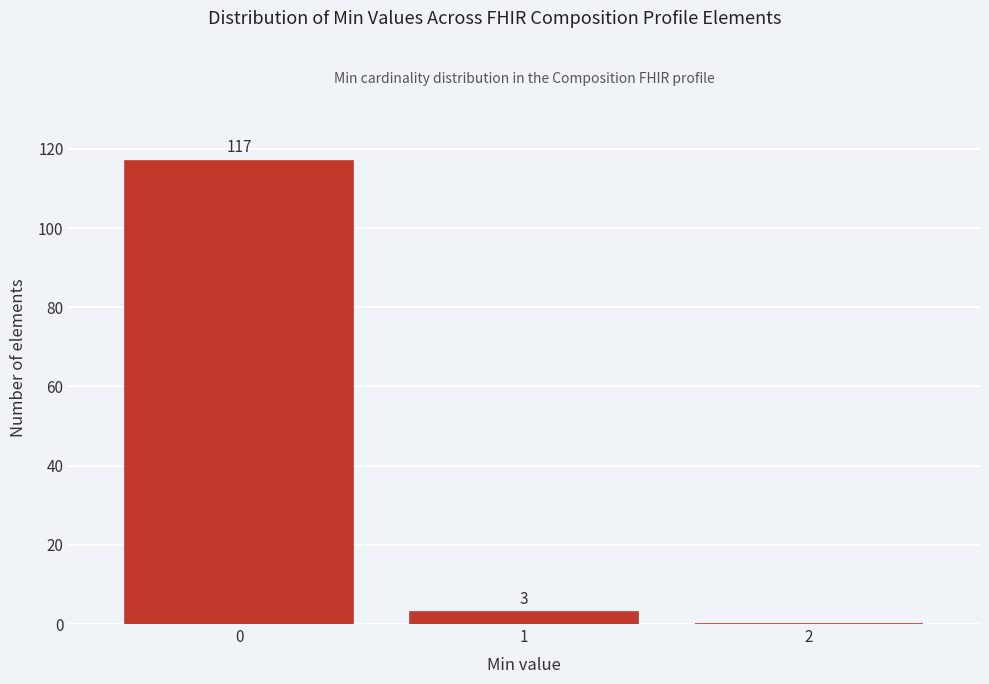

Reading right to left, extract all data points from this chart.

2=0	1=3	0=117